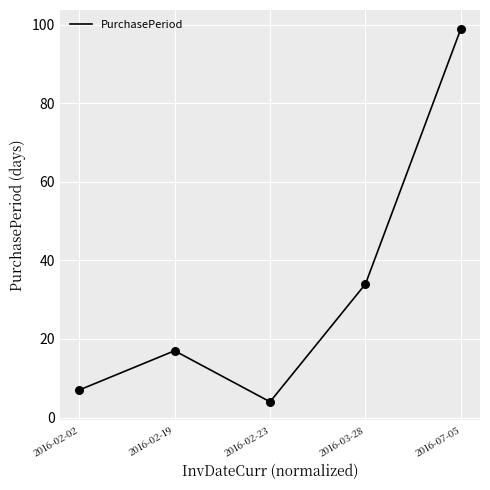

What is the change in value from 2016-02-02 to 2016-02-19?

+10